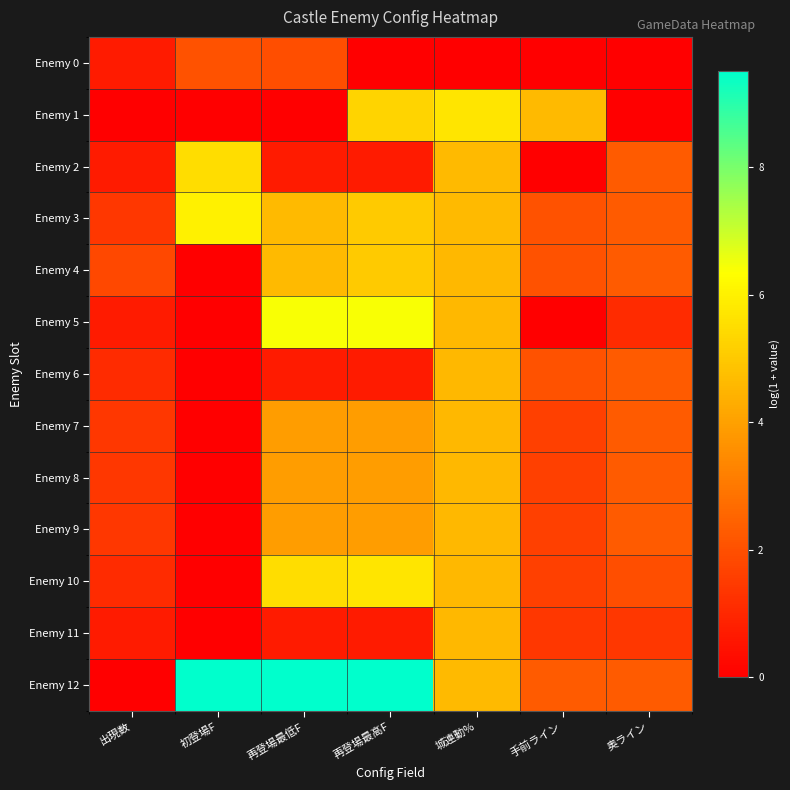

Count the number of data series in this chart.

13